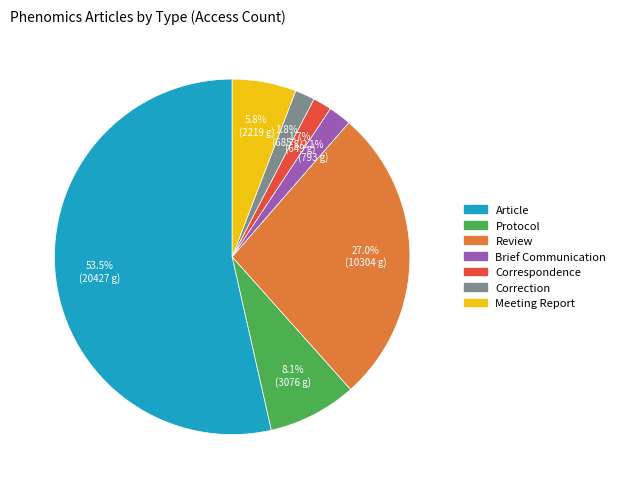

To the nearest percent, what is the difference between the largest and smallest slice percentages?

52%